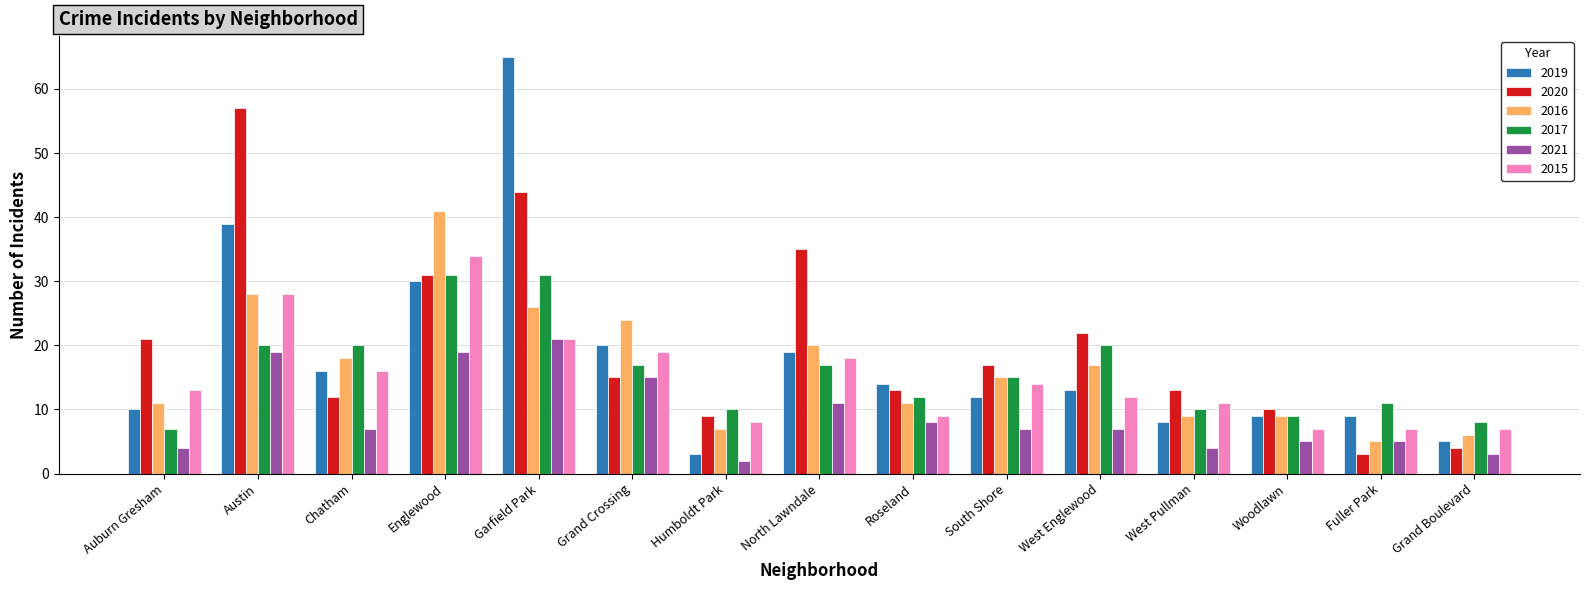

Read the 2015 value at Grand Crossing, to the nearest 5.

20